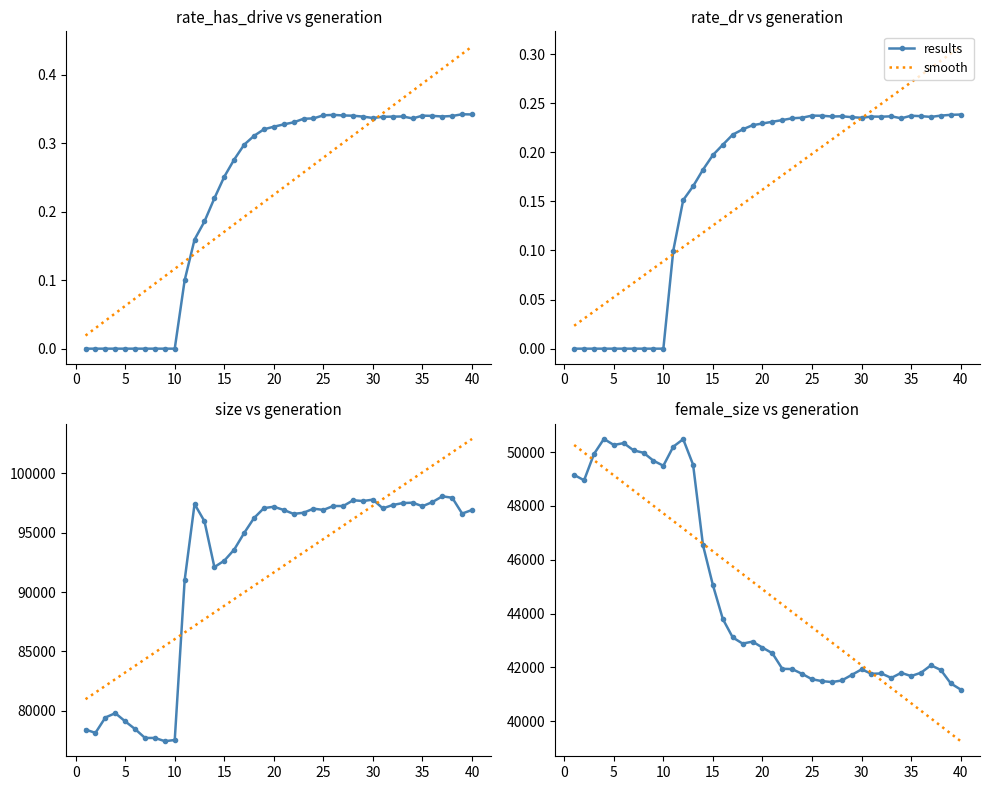

At how many categories does at least one series exceed 39342?

40